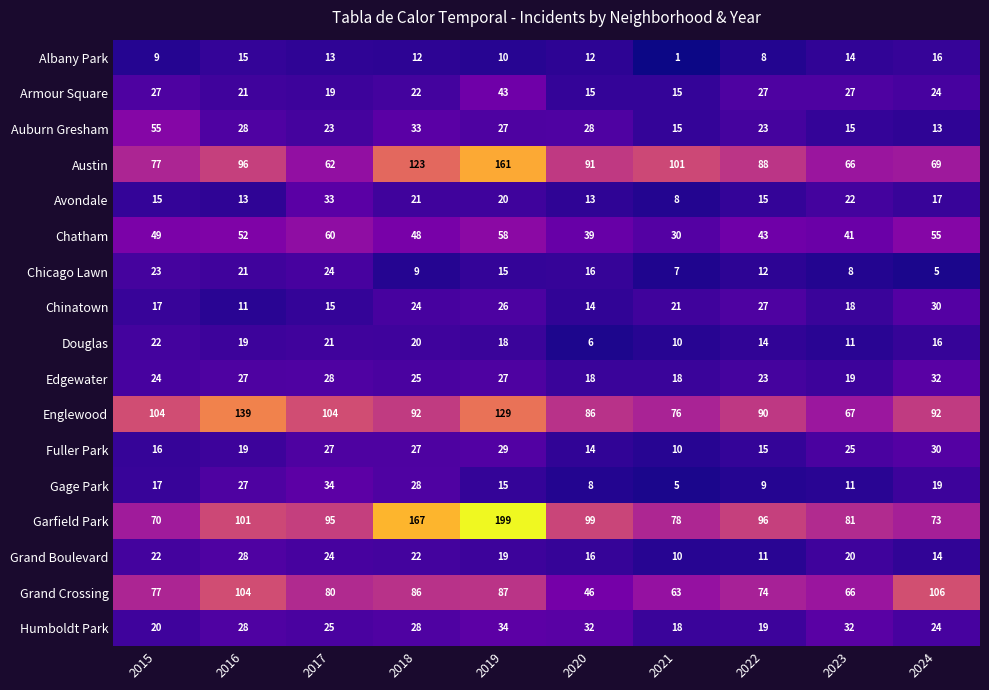

What is the maximum value shown in the chart?

199